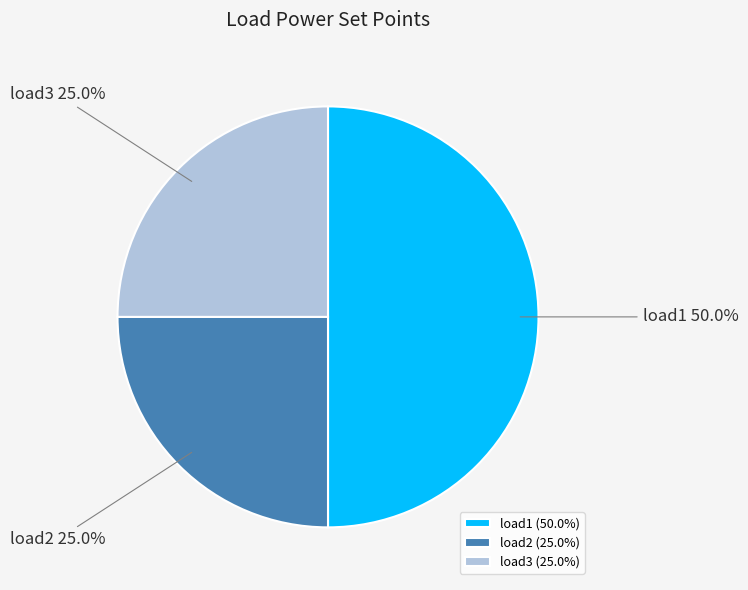

To the nearest percent, what is the difference between the load1 and load3 slice percentages?

25%